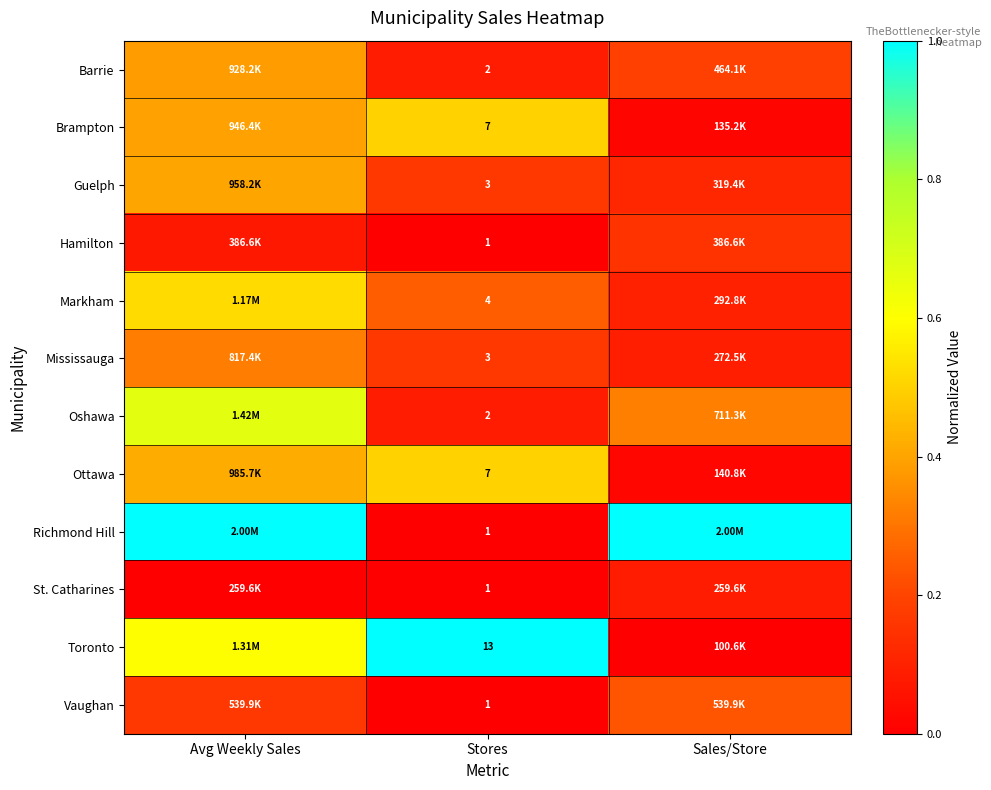

The Vaughan series shows 0.2 at Sales/Store. True or false?

True